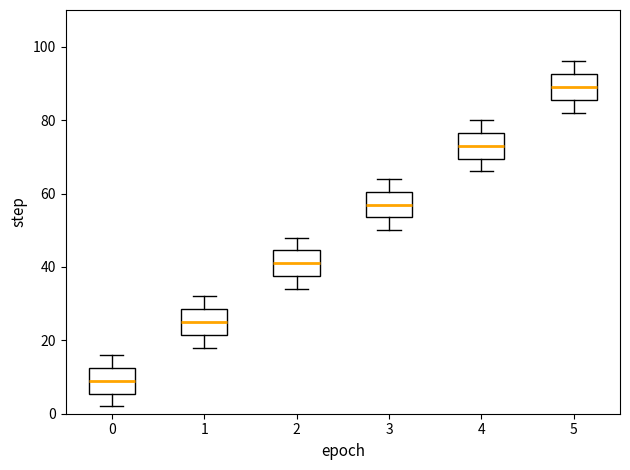

Reading left to right, read every box against the y-axis: the position of its median line, the range the box covers, and the ends of its whiskers. The values are not printed on the chart, so give them approximately, as read against the axis.

0: median 10, box 6 to 12, whiskers 2 to 16
1: median 26, box 22 to 28, whiskers 18 to 32
2: median 42, box 38 to 44, whiskers 34 to 48
3: median 58, box 54 to 60, whiskers 50 to 64
4: median 74, box 70 to 76, whiskers 66 to 80
5: median 90, box 86 to 92, whiskers 82 to 96